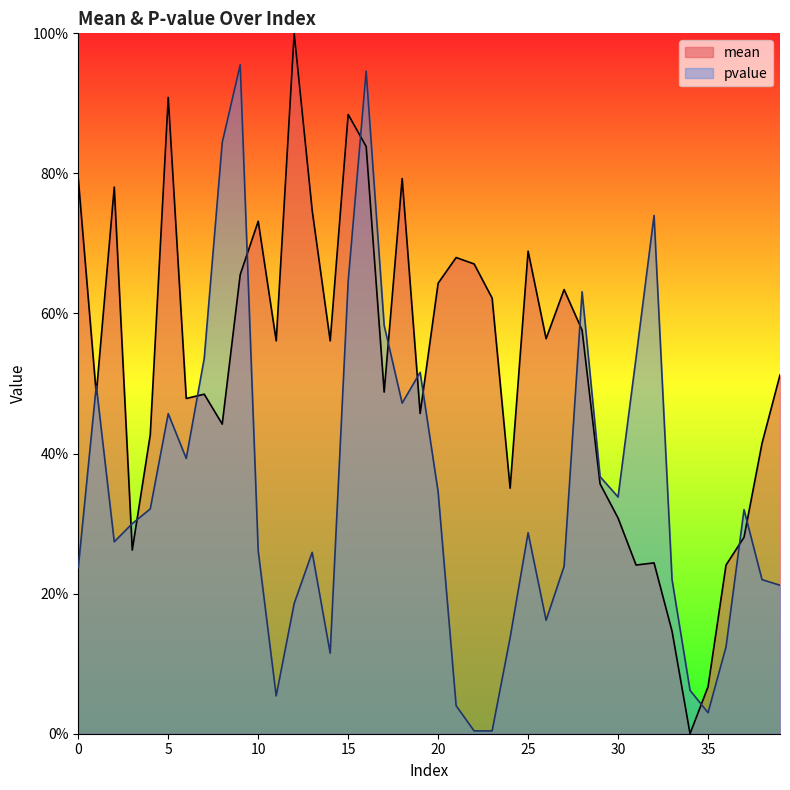

What are all the series names shown in the legend?

mean, pvalue